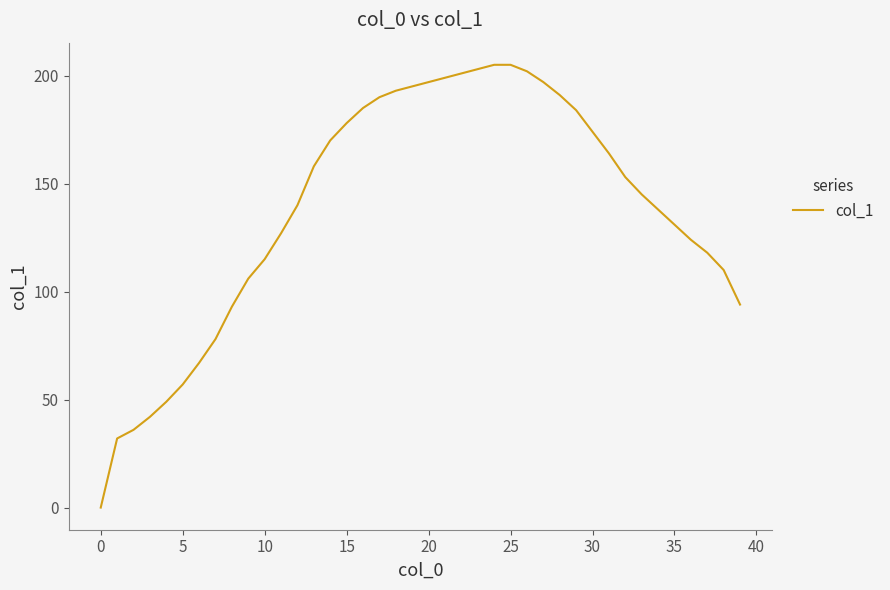

What is the difference between the maximum and minimum values?

205